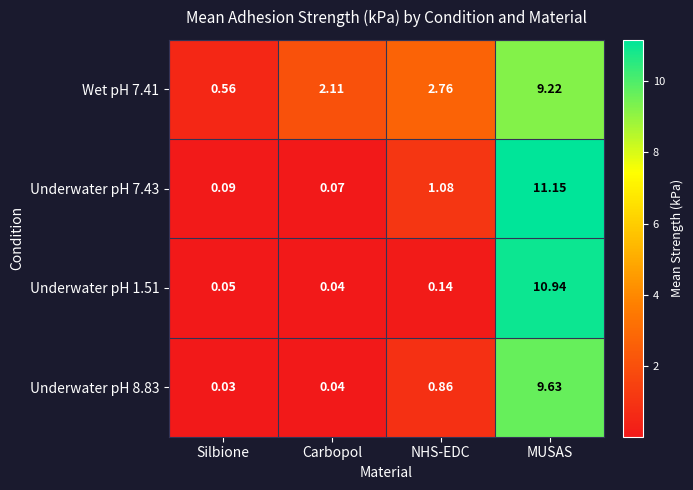

At which category is the sum across all series the highest?

MUSAS